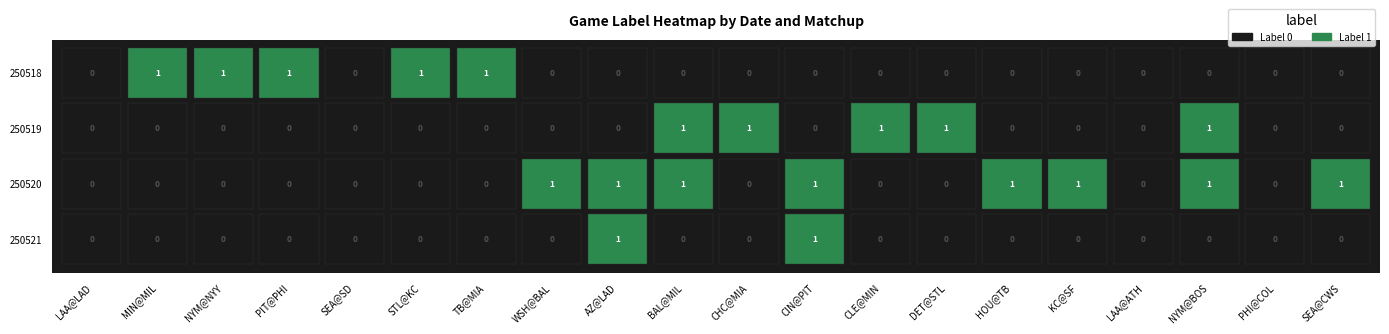

Count the 250520 values in the range 0 to 1.

20